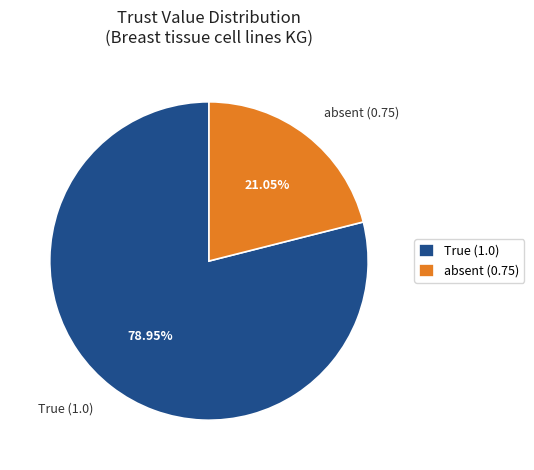

Which category has the biggest portion of the pie?

True (1.0)